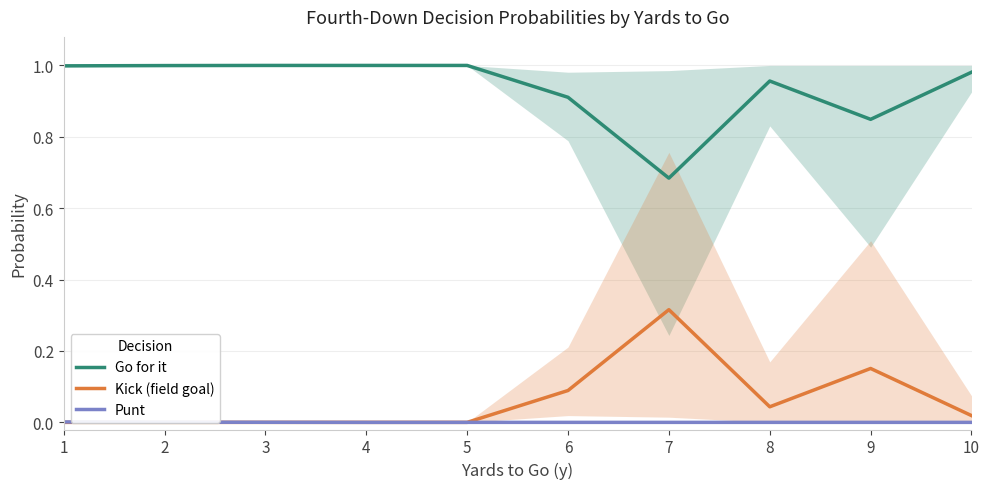

Which label corresponds to the smallest value in the chart?

1